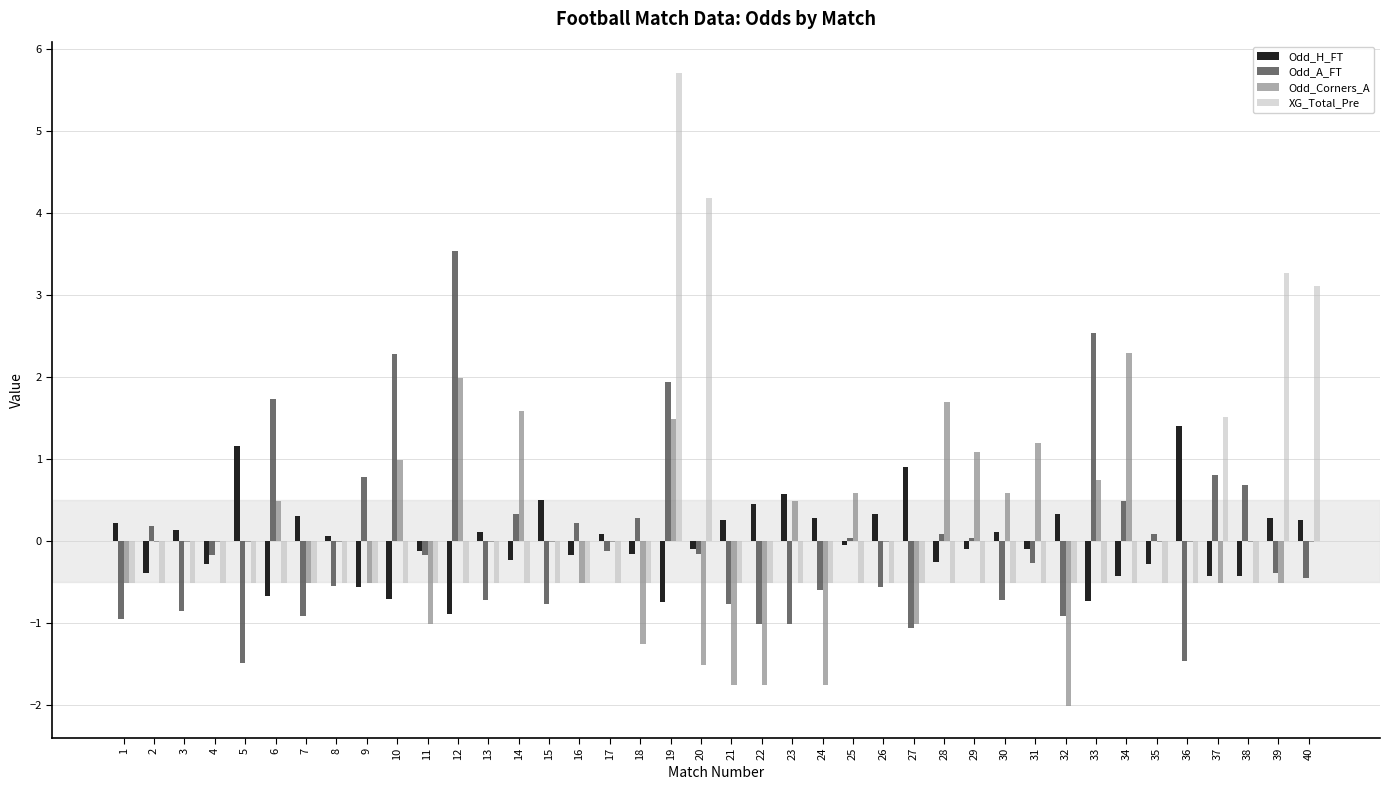

Is it true that Odd_H_FT equals -0.7 at 33?

True